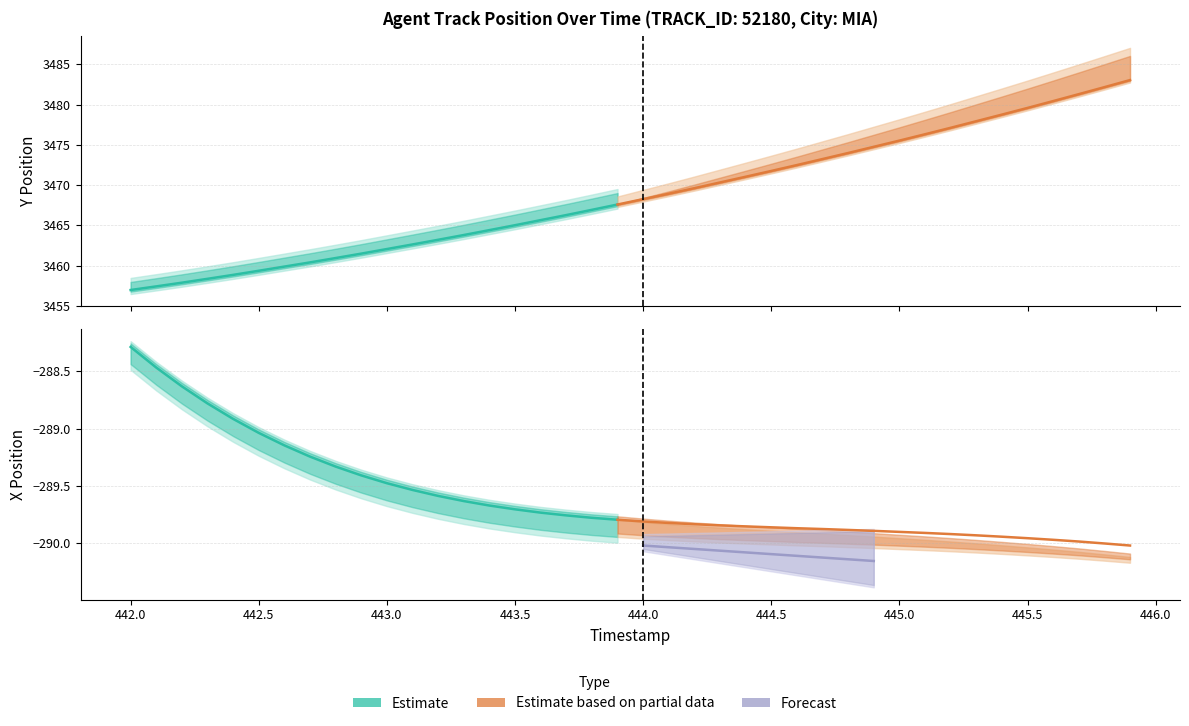

What is the average value of the X_position series?

-289.6